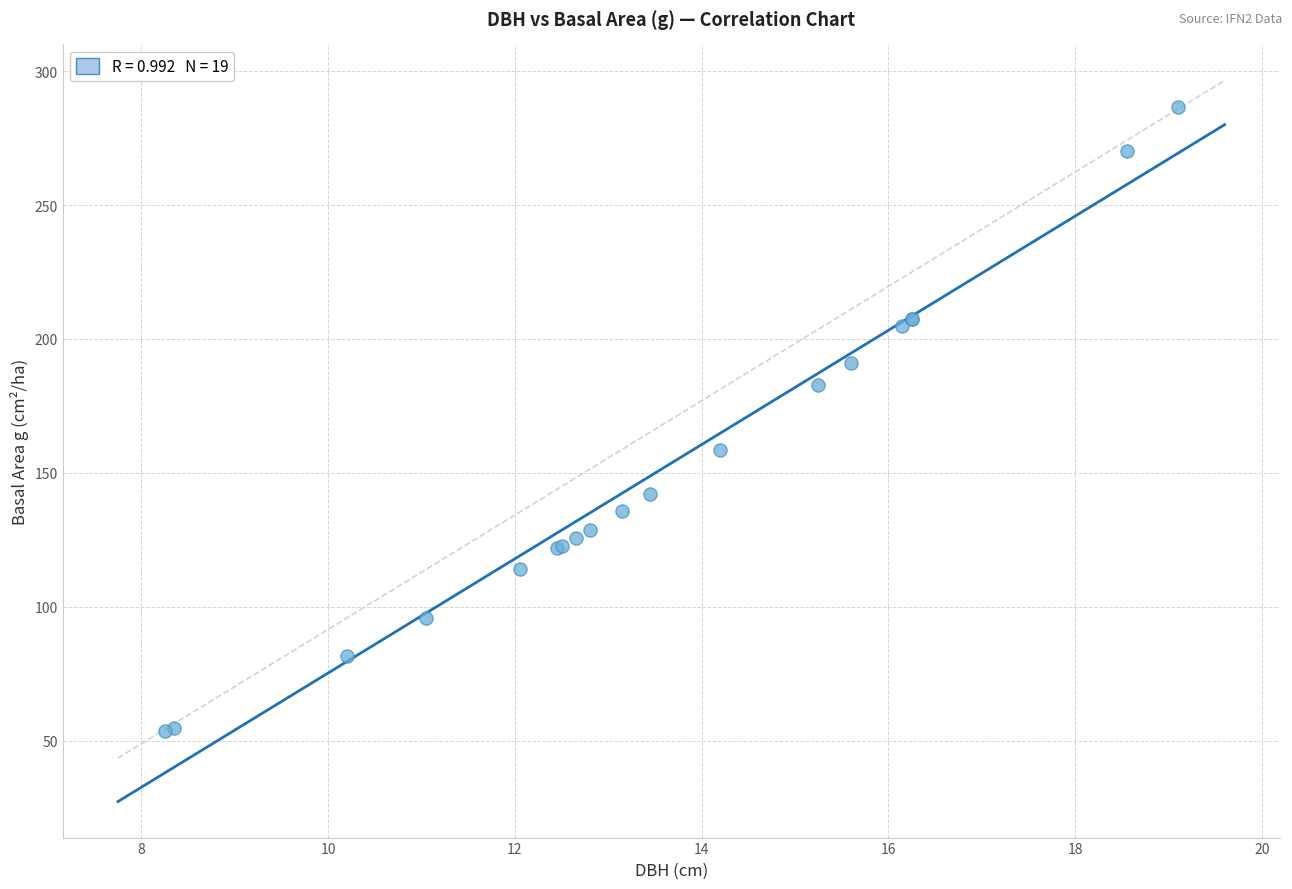

What Y value in the scatter plot is closest to 169?

158.4